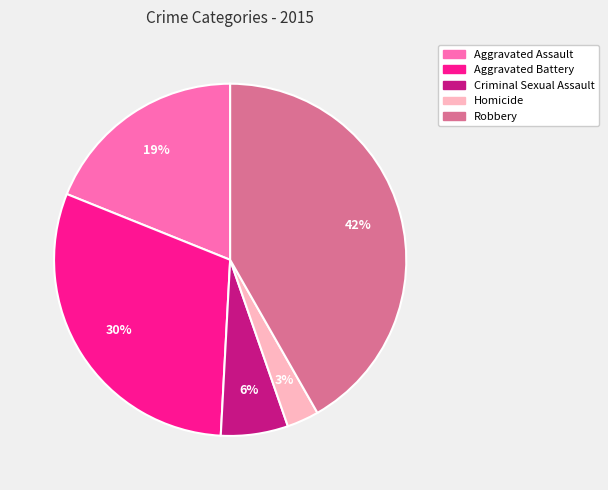

Between Criminal Sexual Assault and Robbery, which is larger?

Robbery